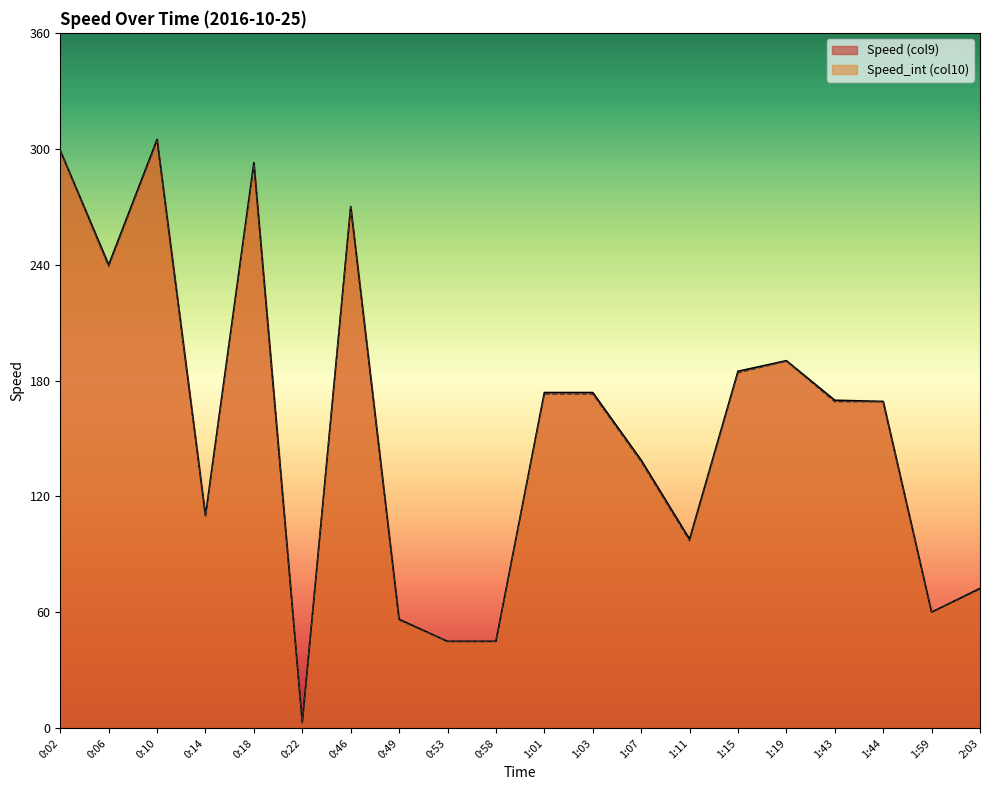

What is the average value of the Speed_int (col10) series?

154.4